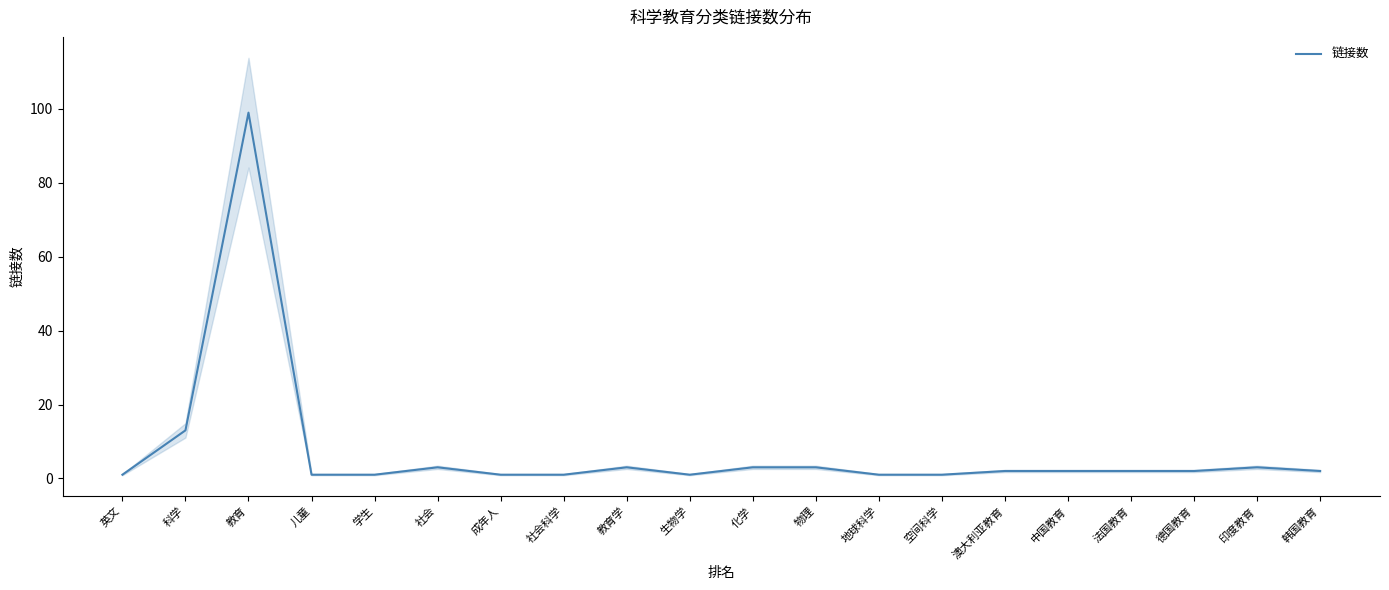

What is the maximum value shown in the chart?

99